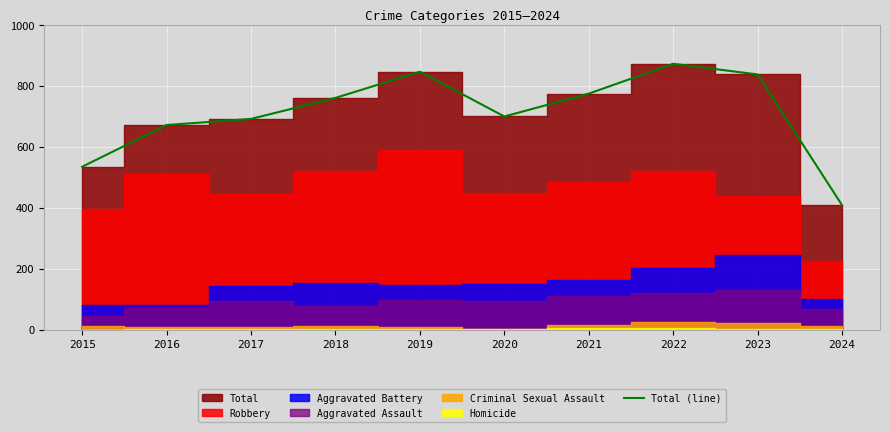

The chart shows a value of 672 at 2016. True or false?

True